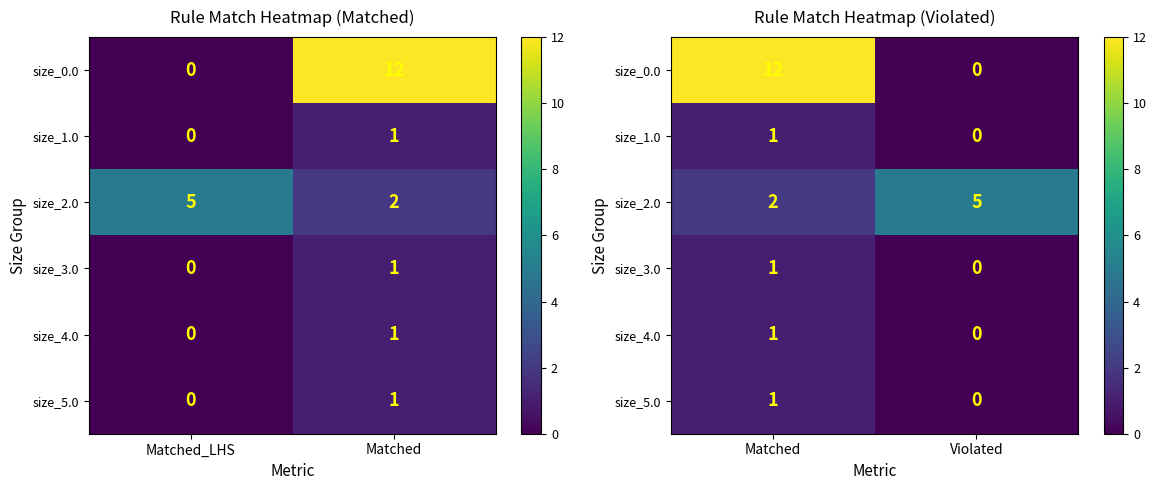

How many data points in size_5.0 are less than 1?

1